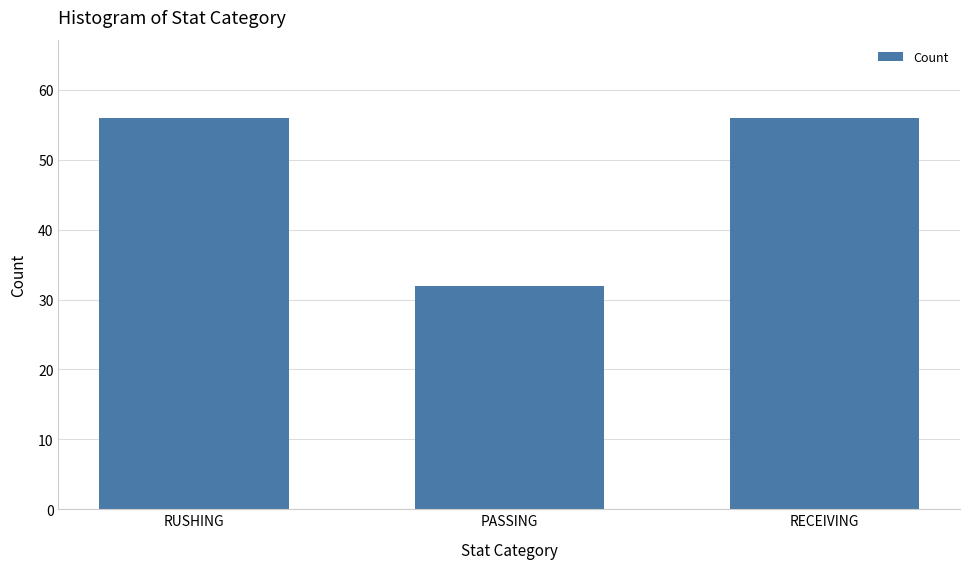

What is the maximum value shown in the chart?

56